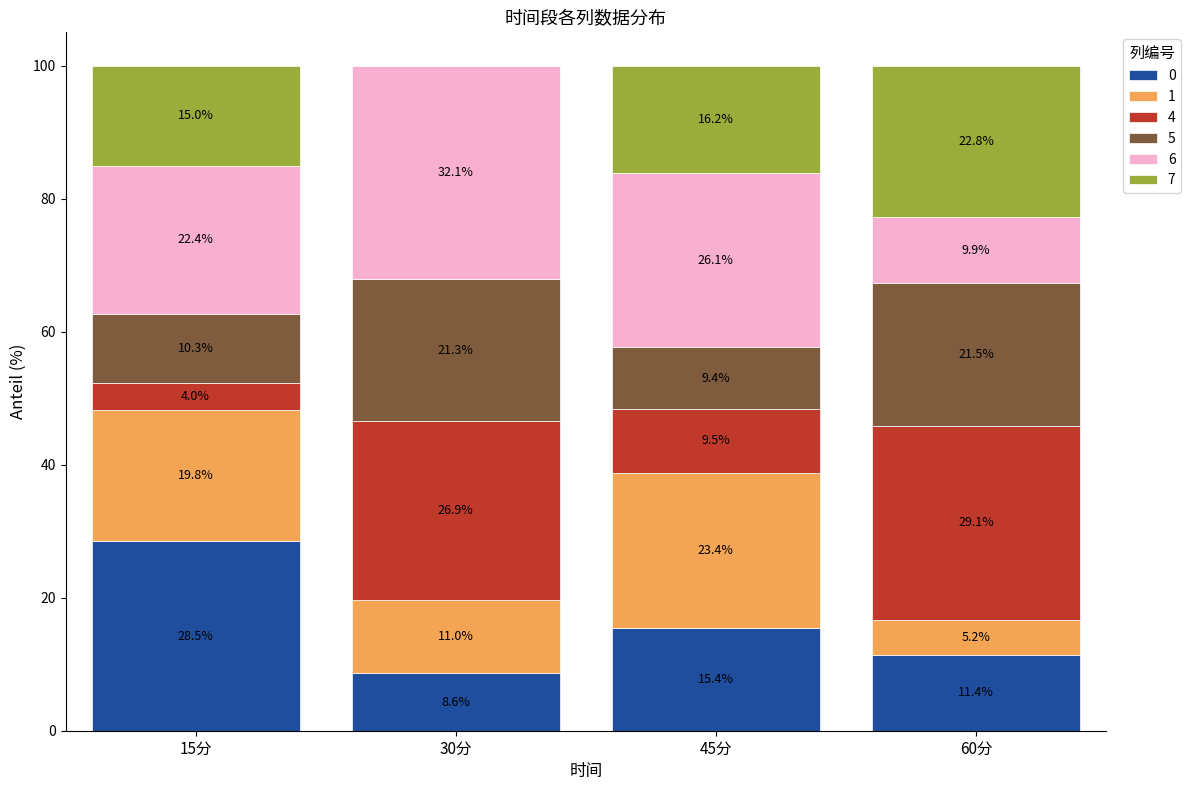

Reading right to left, list the values for the 0 series.

60分=11.4	45分=15.4	30分=8.6	15分=28.5